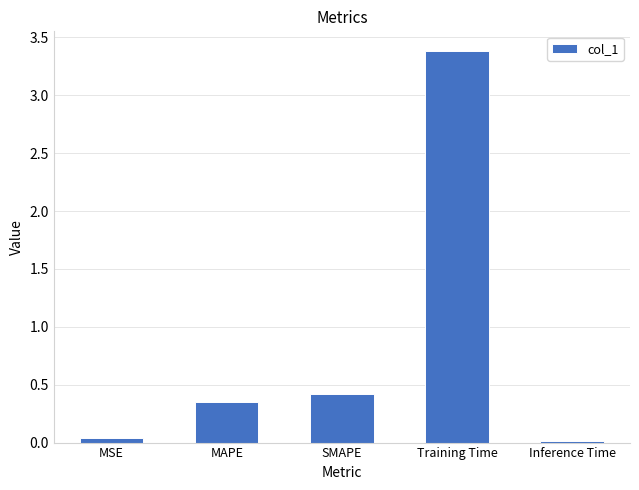

What is the change in value from MSE to SMAPE?

+0.4